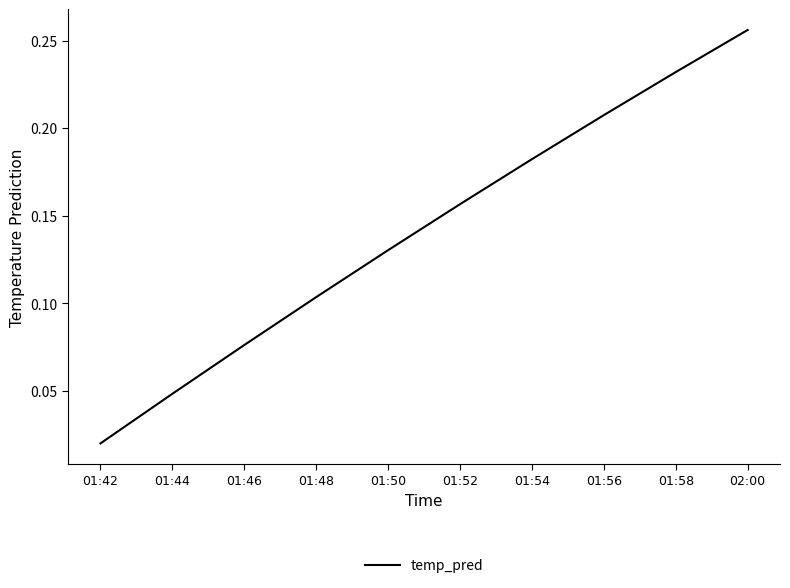

At which category does the chart reach its minimum across all series?

01:42